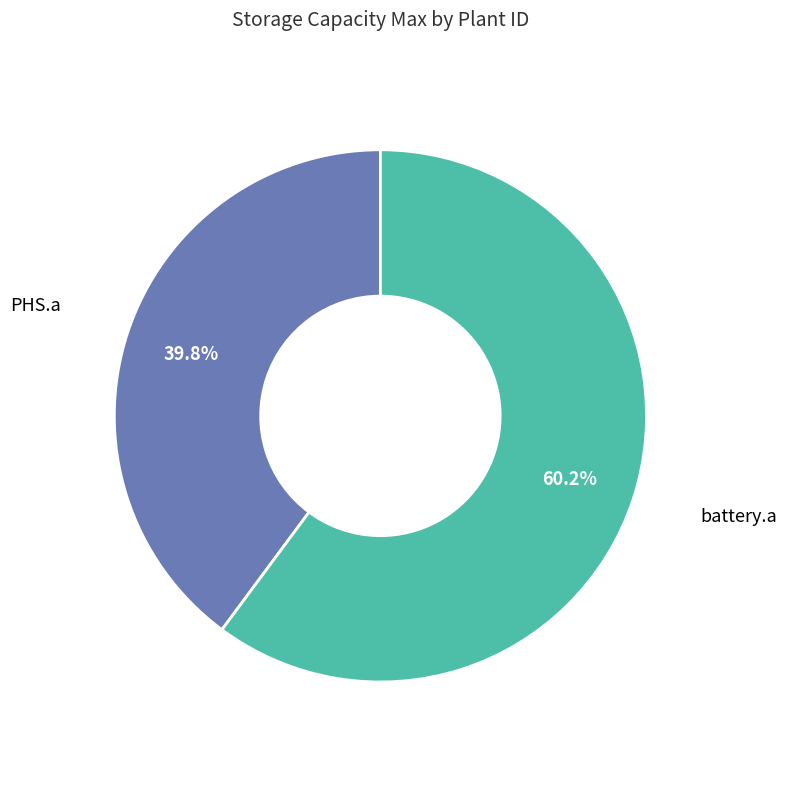

What is the majority slice?

battery.a